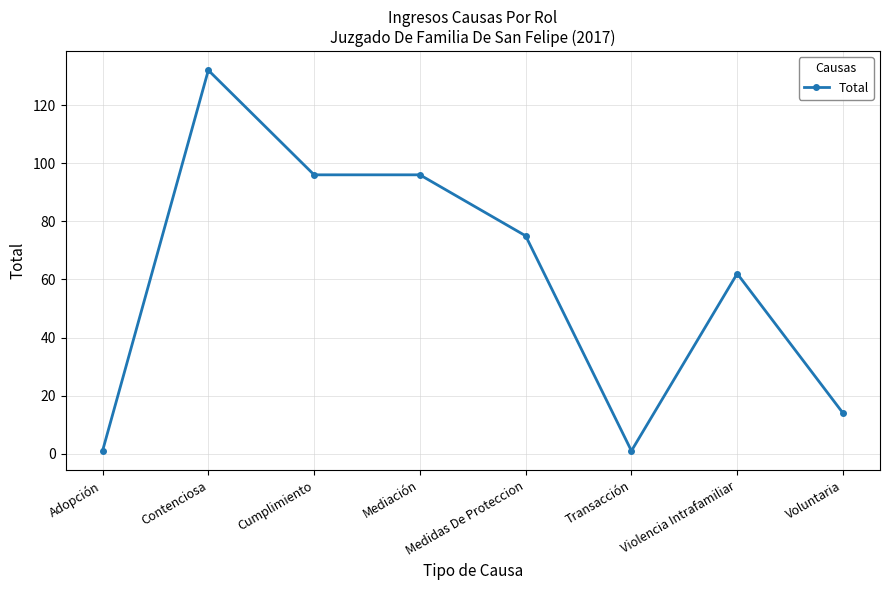

At which category does the data reach its first local peak?

Contenciosa